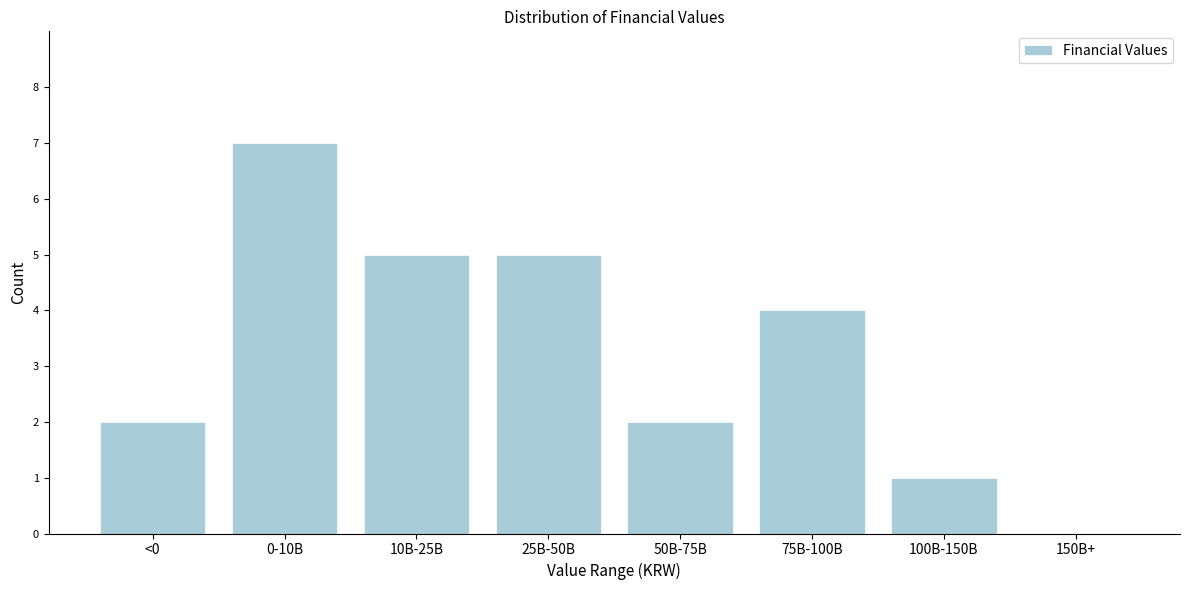

Reading left to right, list all the values displayed in this chart.

<0=2	0-10B=7	10B-25B=5	25B-50B=5	50B-75B=2	75B-100B=4	100B-150B=1	150B+=0